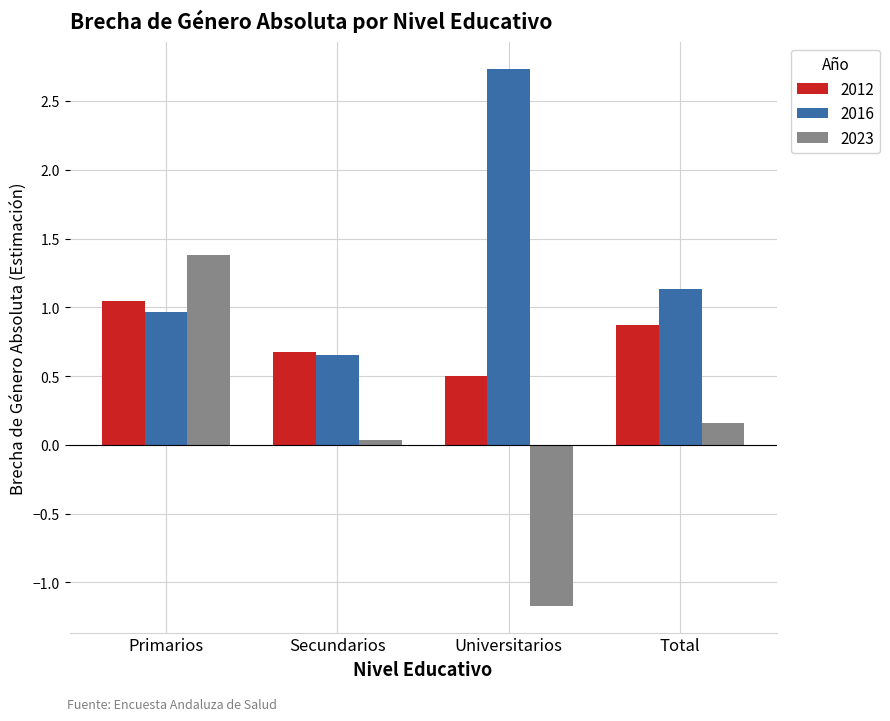

At which category is the sum across all series the highest?

Primarios